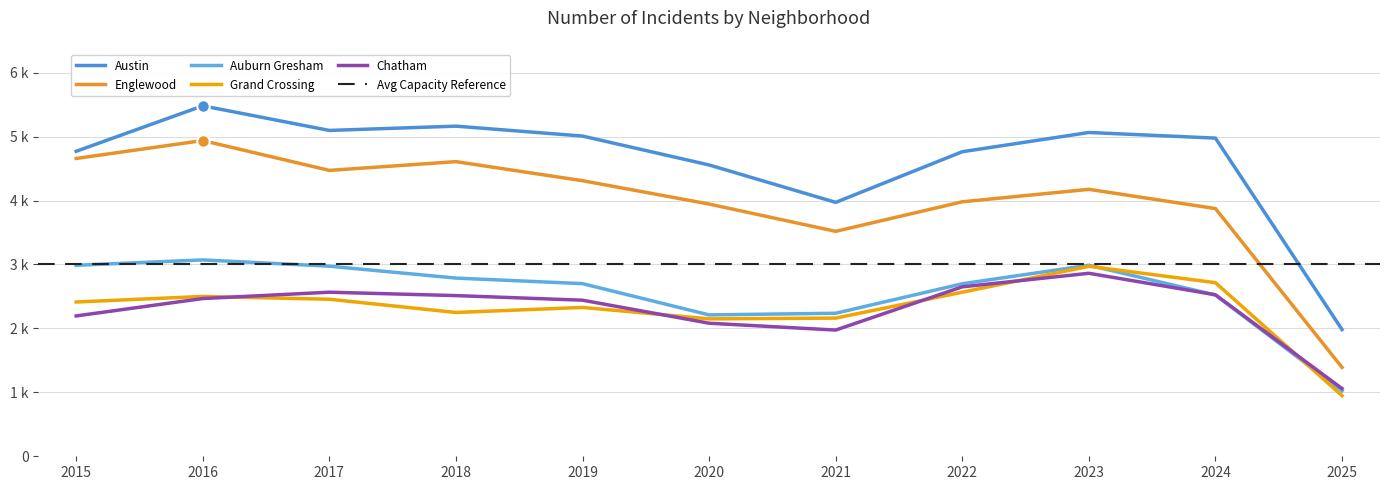

True or false: Englewood has more than 0 interior local peaks.

True